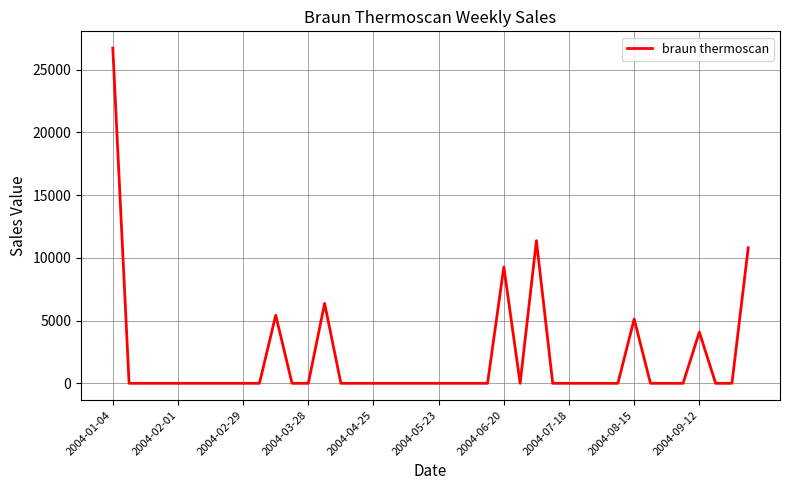

What is the maximum value shown in the chart?

26706.9